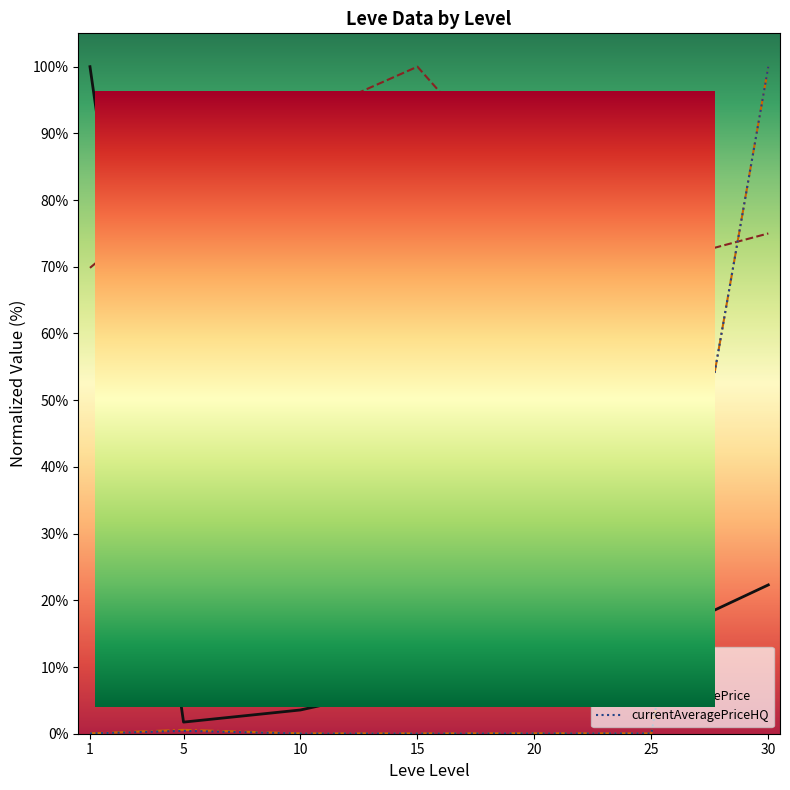

What is the lowest value of the Leve Gil series?

69.8